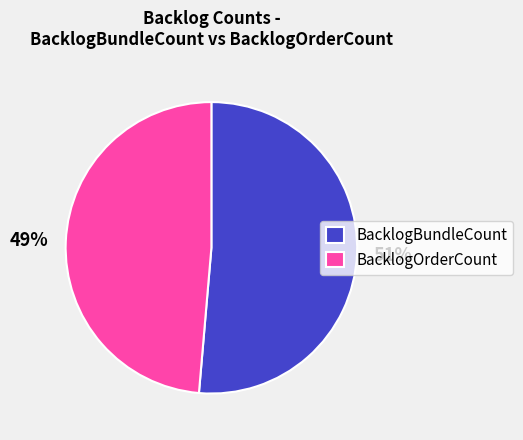

Between BacklogOrderCount and BacklogBundleCount, which is larger?

BacklogBundleCount